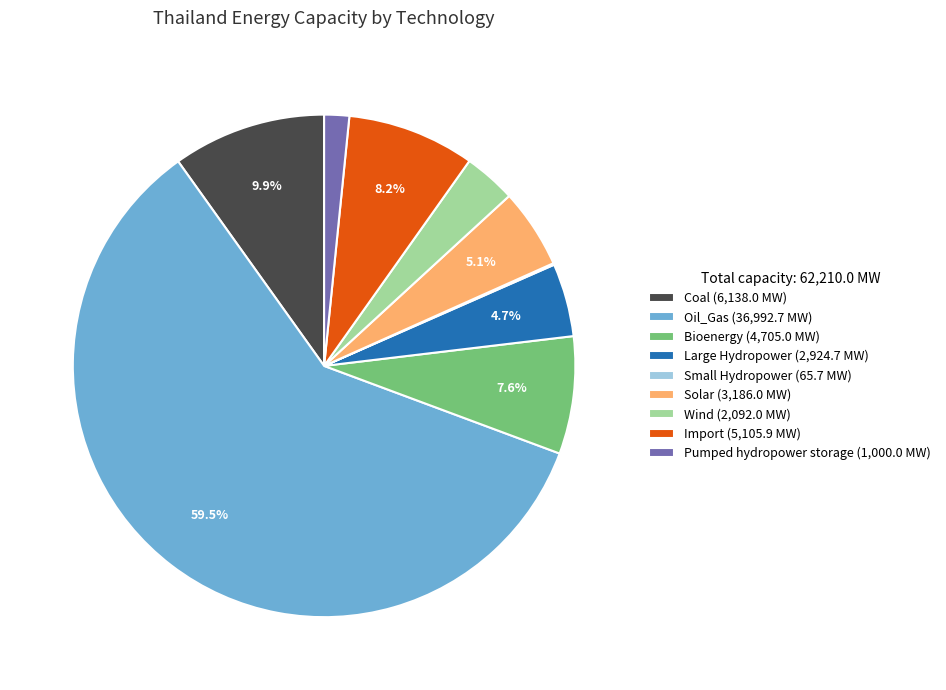

Is there any slice that represents more than half of the pie?

Yes